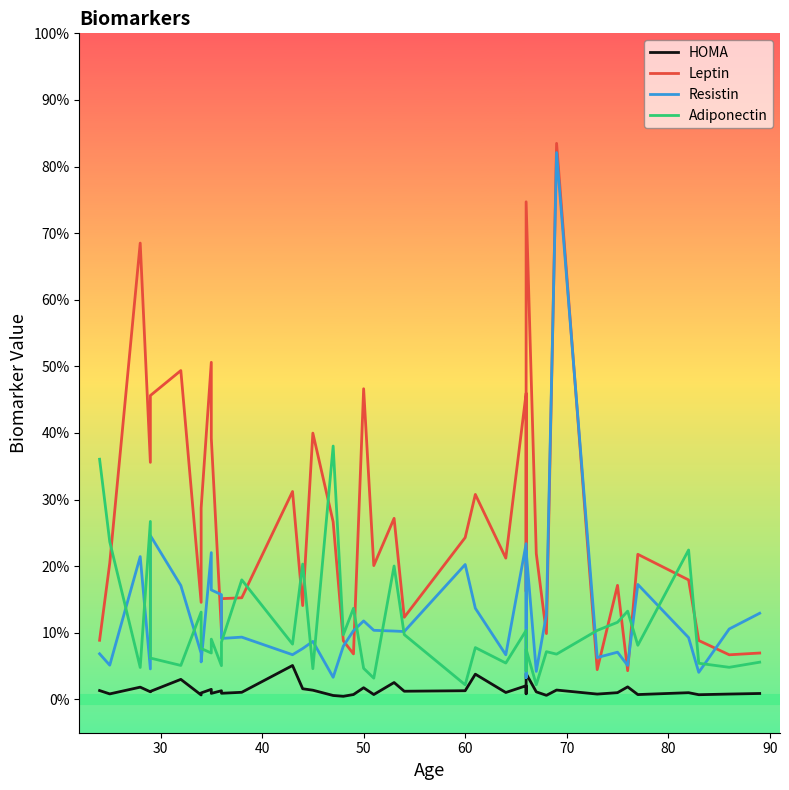

How many lines are shown in the chart?

4